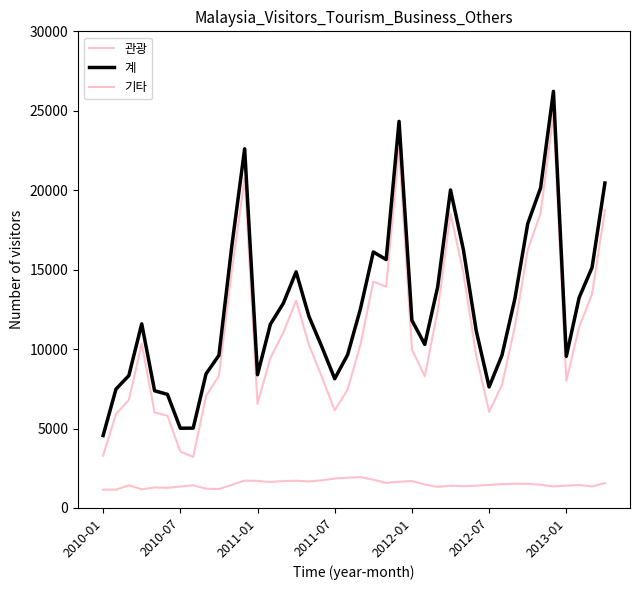

How many series are shown in this chart?

3